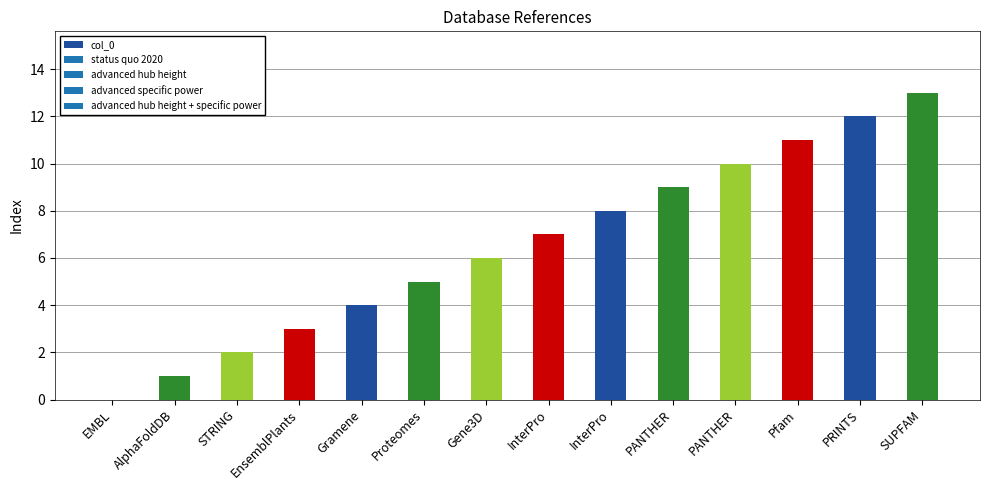

How many distinct data groups are displayed?

1